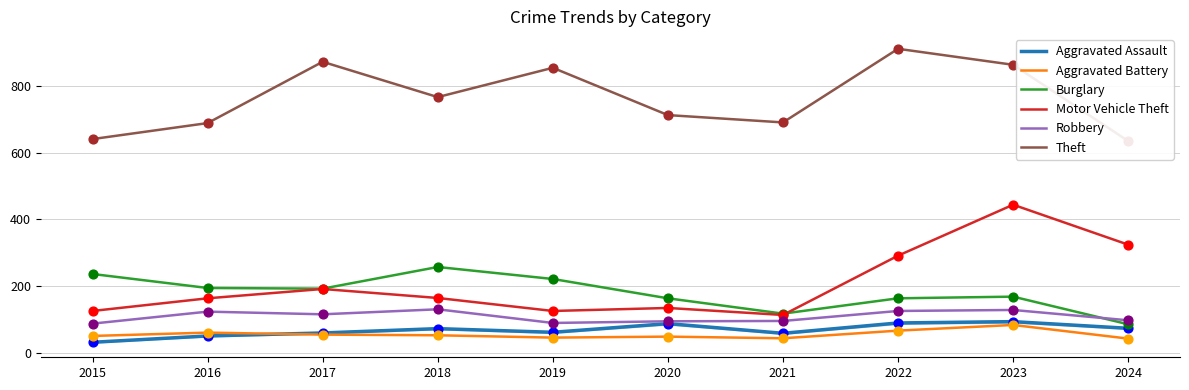

Which series has the widest spread of Y values?

Motor Vehicle Theft